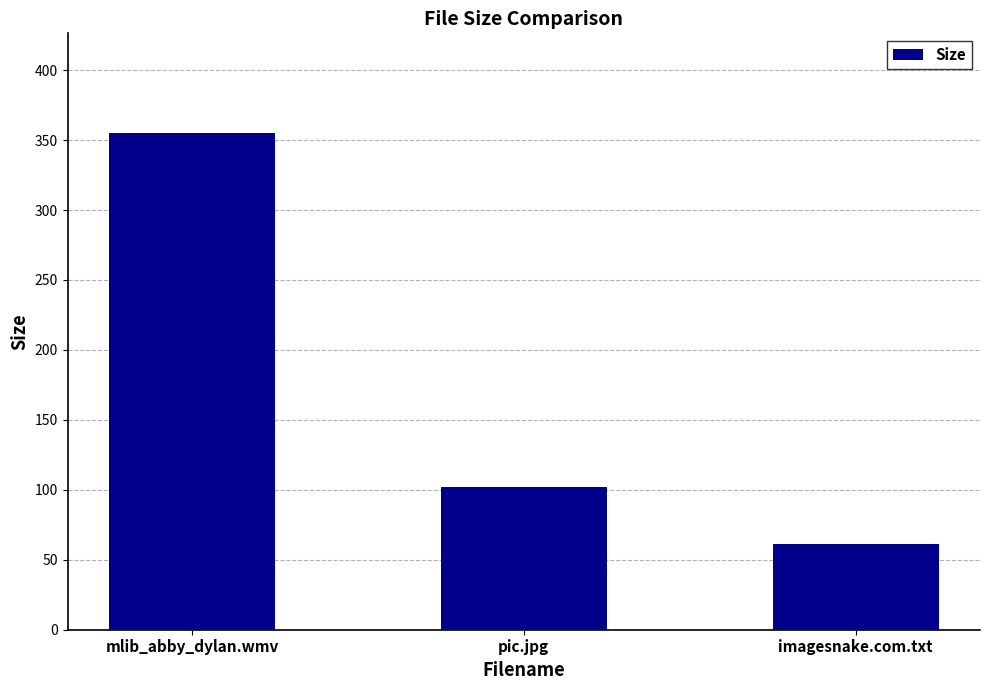

How many categories are shown in the chart?

3